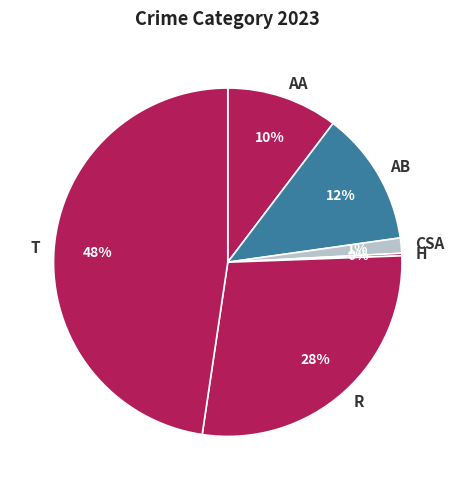

What percentage is the R slice, to the nearest percent?

28%